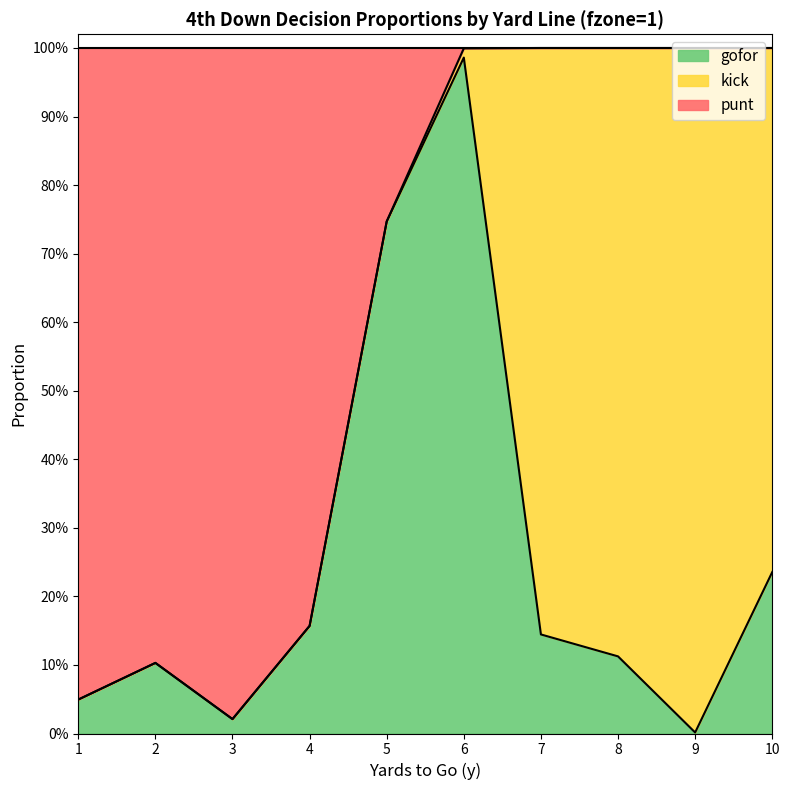

Does the chart have visible grid lines?

No